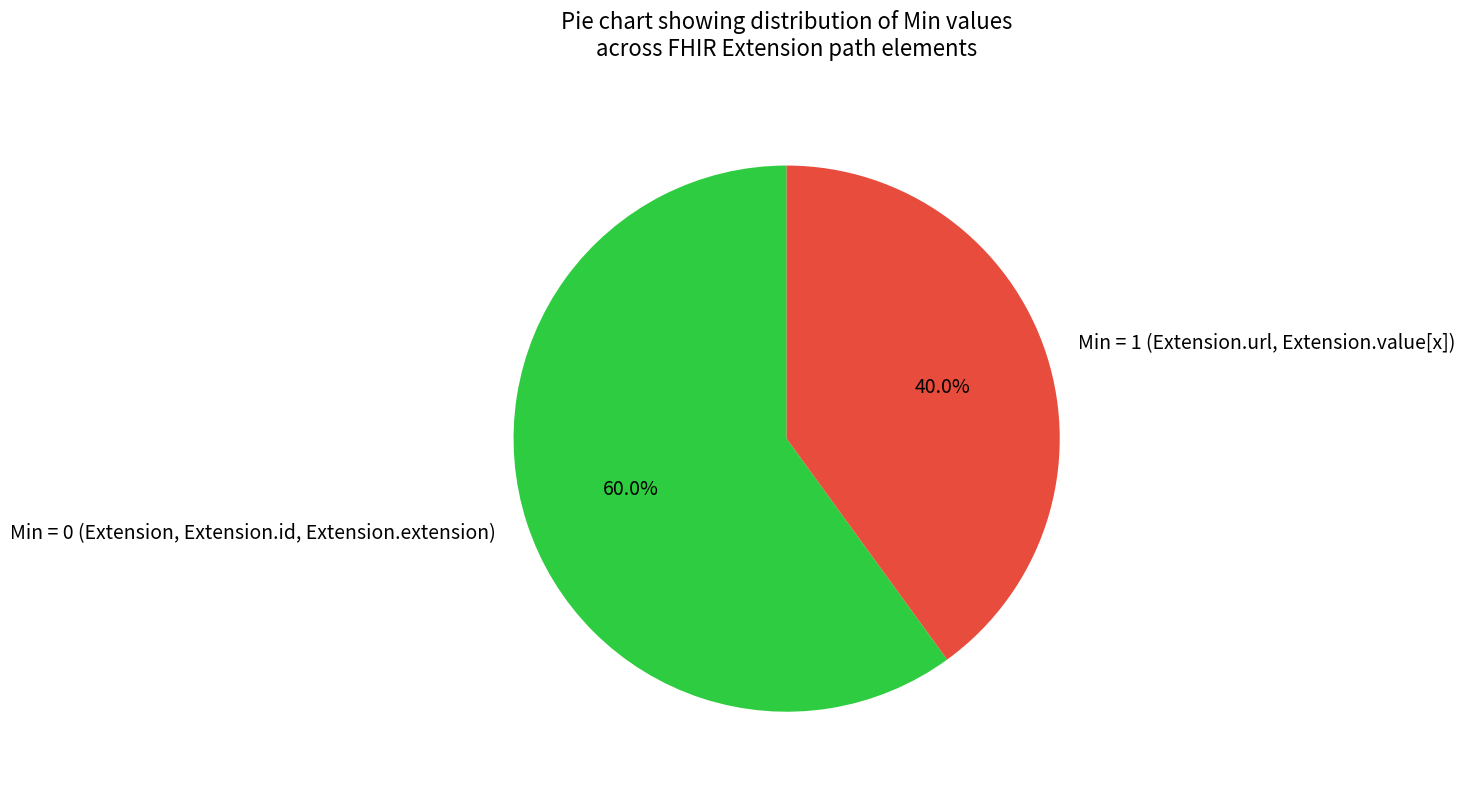

How many slices are in this pie chart?

2